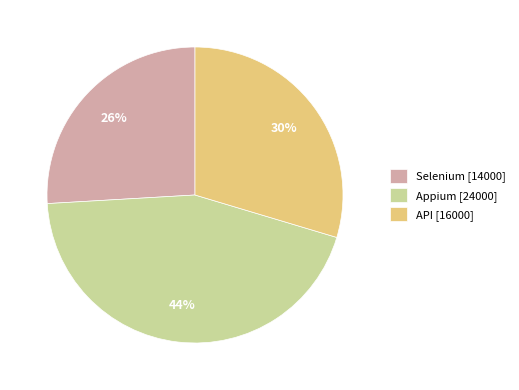

Is the sum of Selenium [14000] and API [16000] greater than half?

Yes